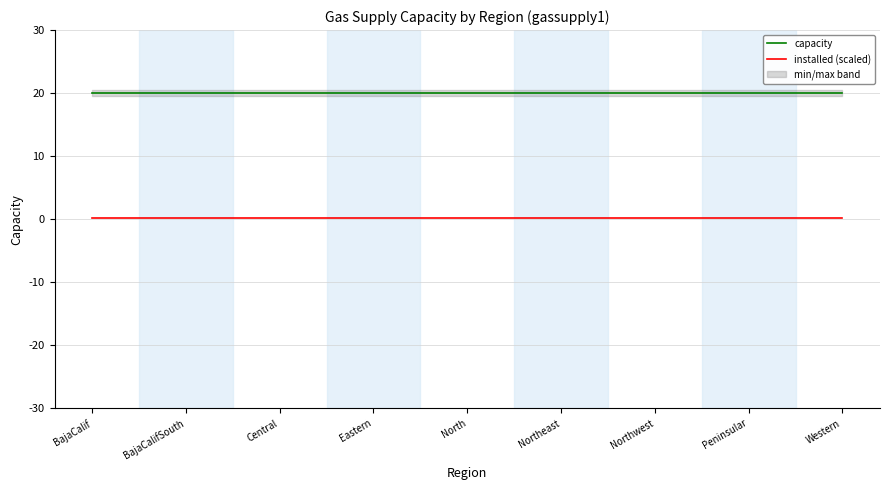

Reading right to left, extract all data points from this chart.

capacity: 20.0	20.0	20.0	20.0	20.0	20.0	20.0	20.0	20.0
installed (scaled): 0.2	0.2	0.2	0.2	0.2	0.2	0.2	0.2	0.2